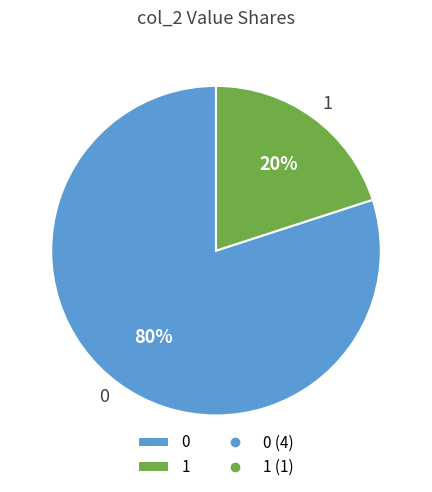

Count the number of slices in the pie.

2